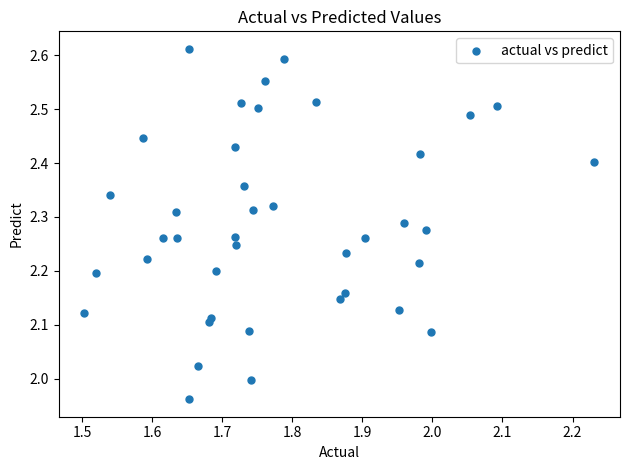

What is the range of Y values (max minus min)?

0.6